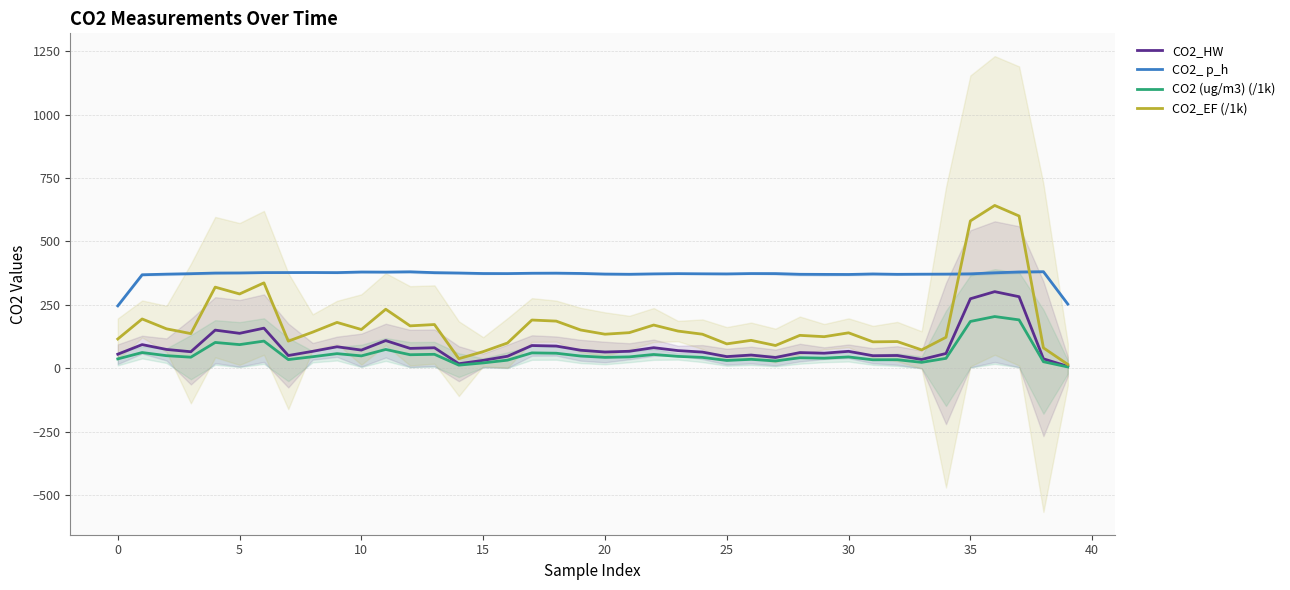

The CO2 (ug/m3) (/1k) series shows 44.4 at 21. True or false?

True